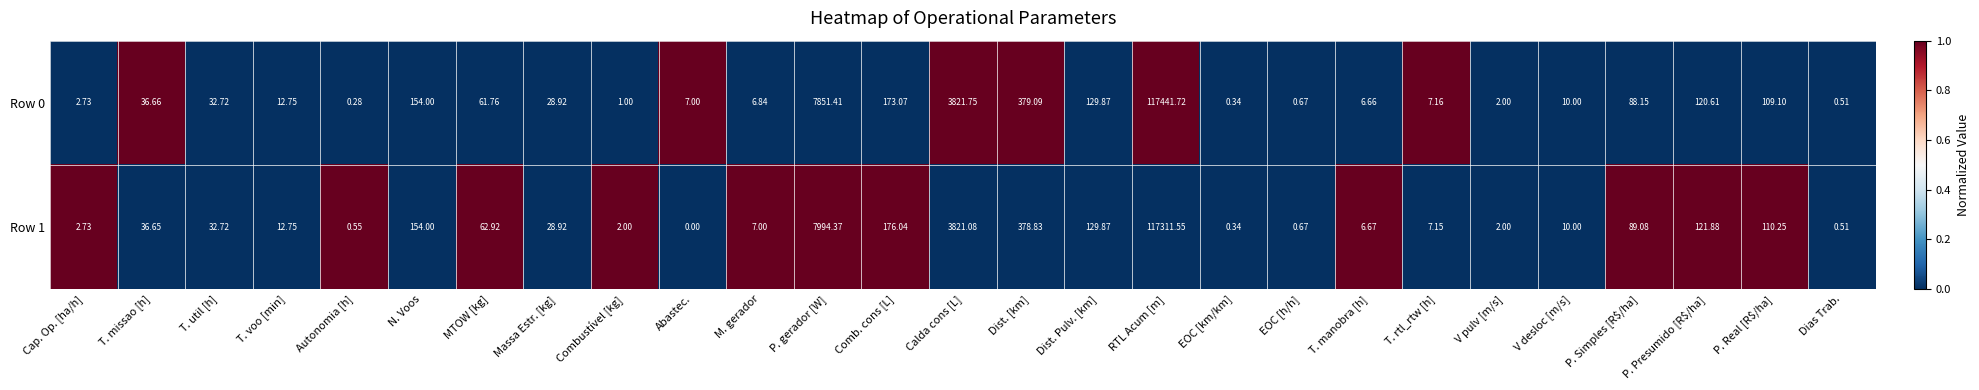

Where does the Row 0 series first go above 28?

T. missao [h]